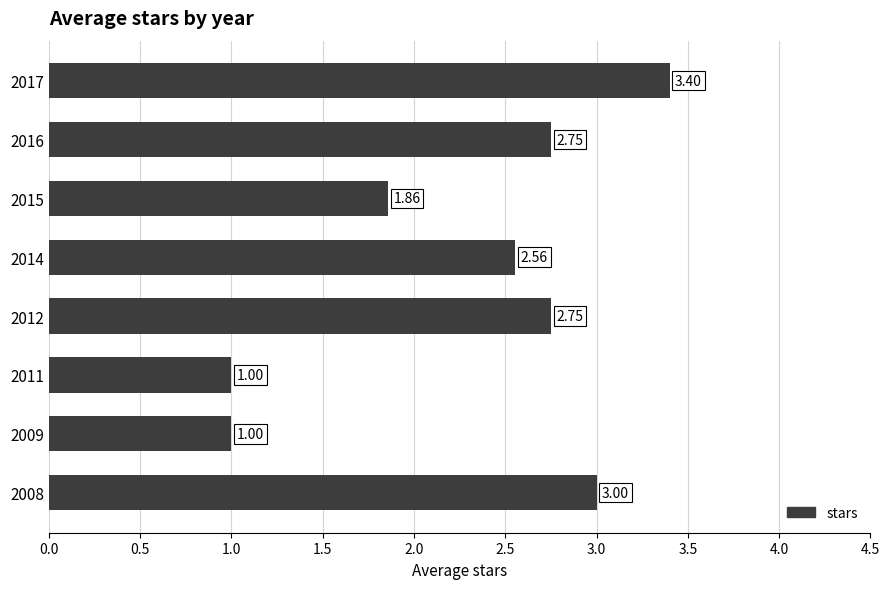

Between 2008 and 2015, which is larger?

2008